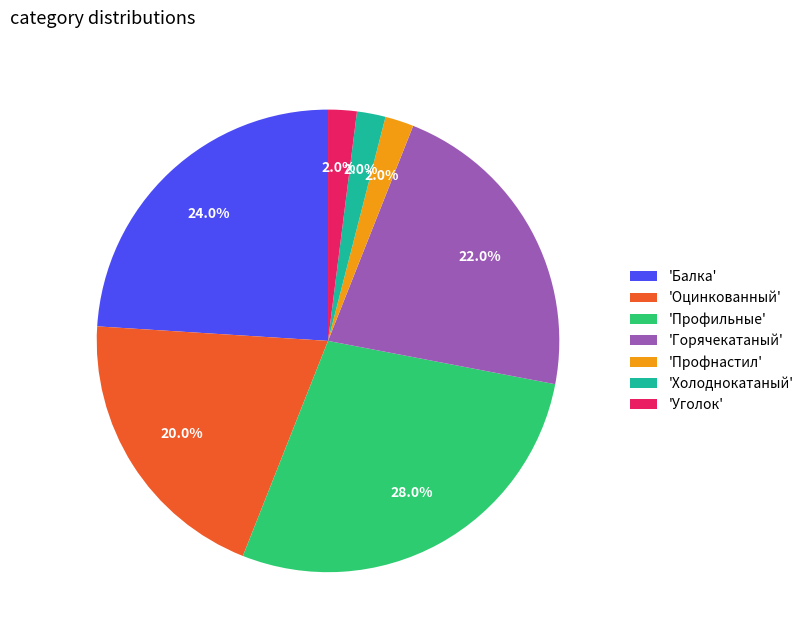

What is the largest slice in the pie chart?

'Профильные'